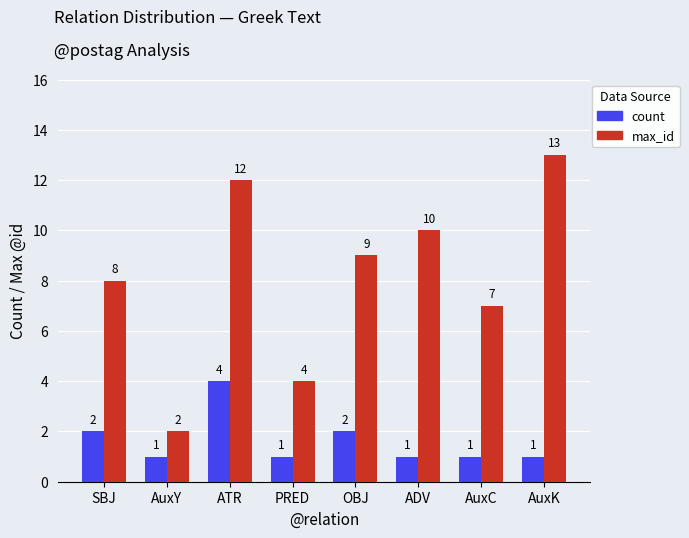

What is the total value across all series at AuxY?

3